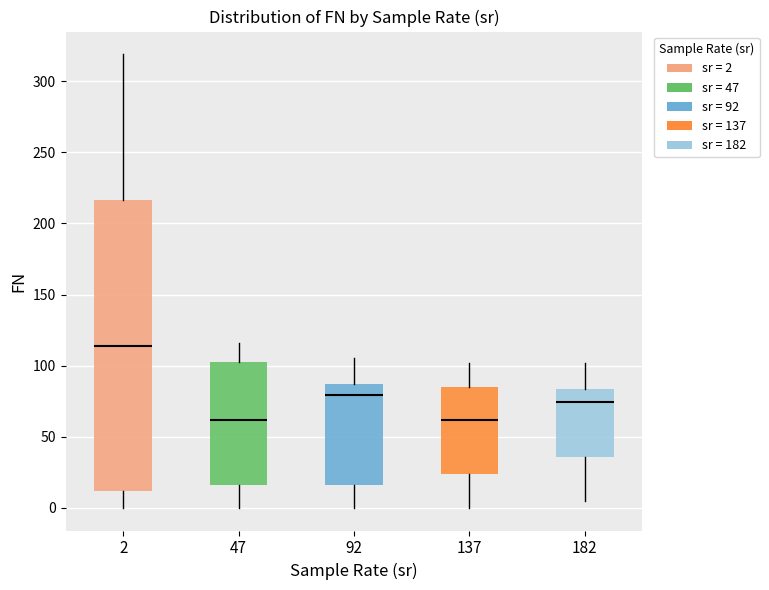

Reading left to right, transcribe this box plot: for each box, give where its median line is, the range the box spans, and where its two whiskers end, as read against the y-axis. The values are not printed on the chart, so give them approximately, as read against the axis.

2: median 115, box 10 to 215, whiskers 0 to 320
47: median 60, box 15 to 100, whiskers 0 to 115
92: median 80, box 15 to 85, whiskers 0 to 105
137: median 60, box 25 to 85, whiskers 0 to 100
182: median 75, box 35 to 85, whiskers 5 to 100